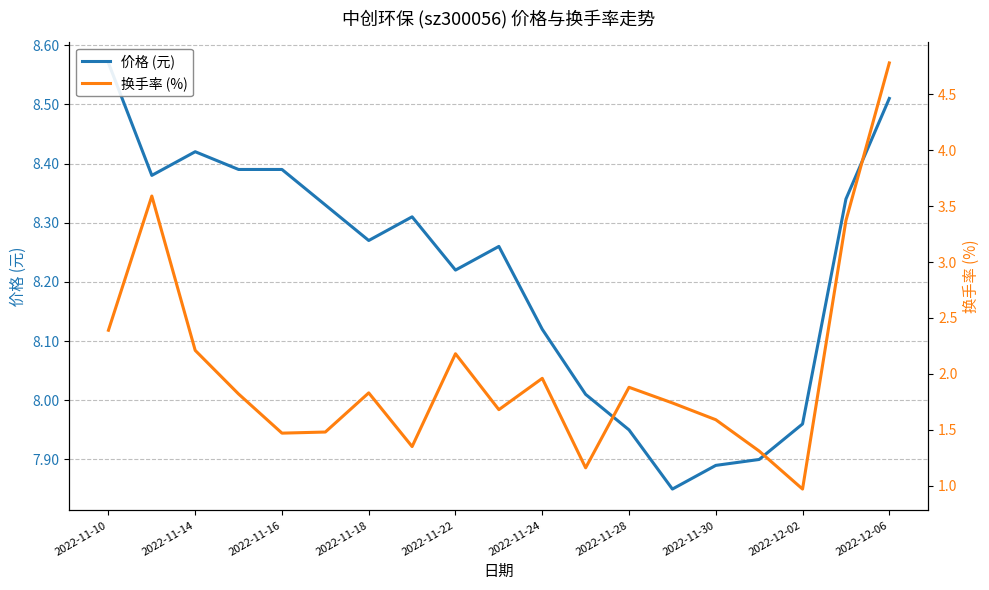

Which series has the widest spread of values?

换手率 (%)